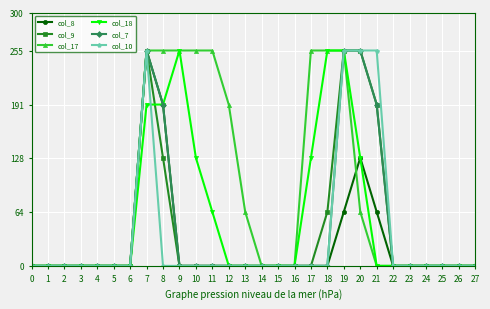

What is the maximum value for col_9?

255